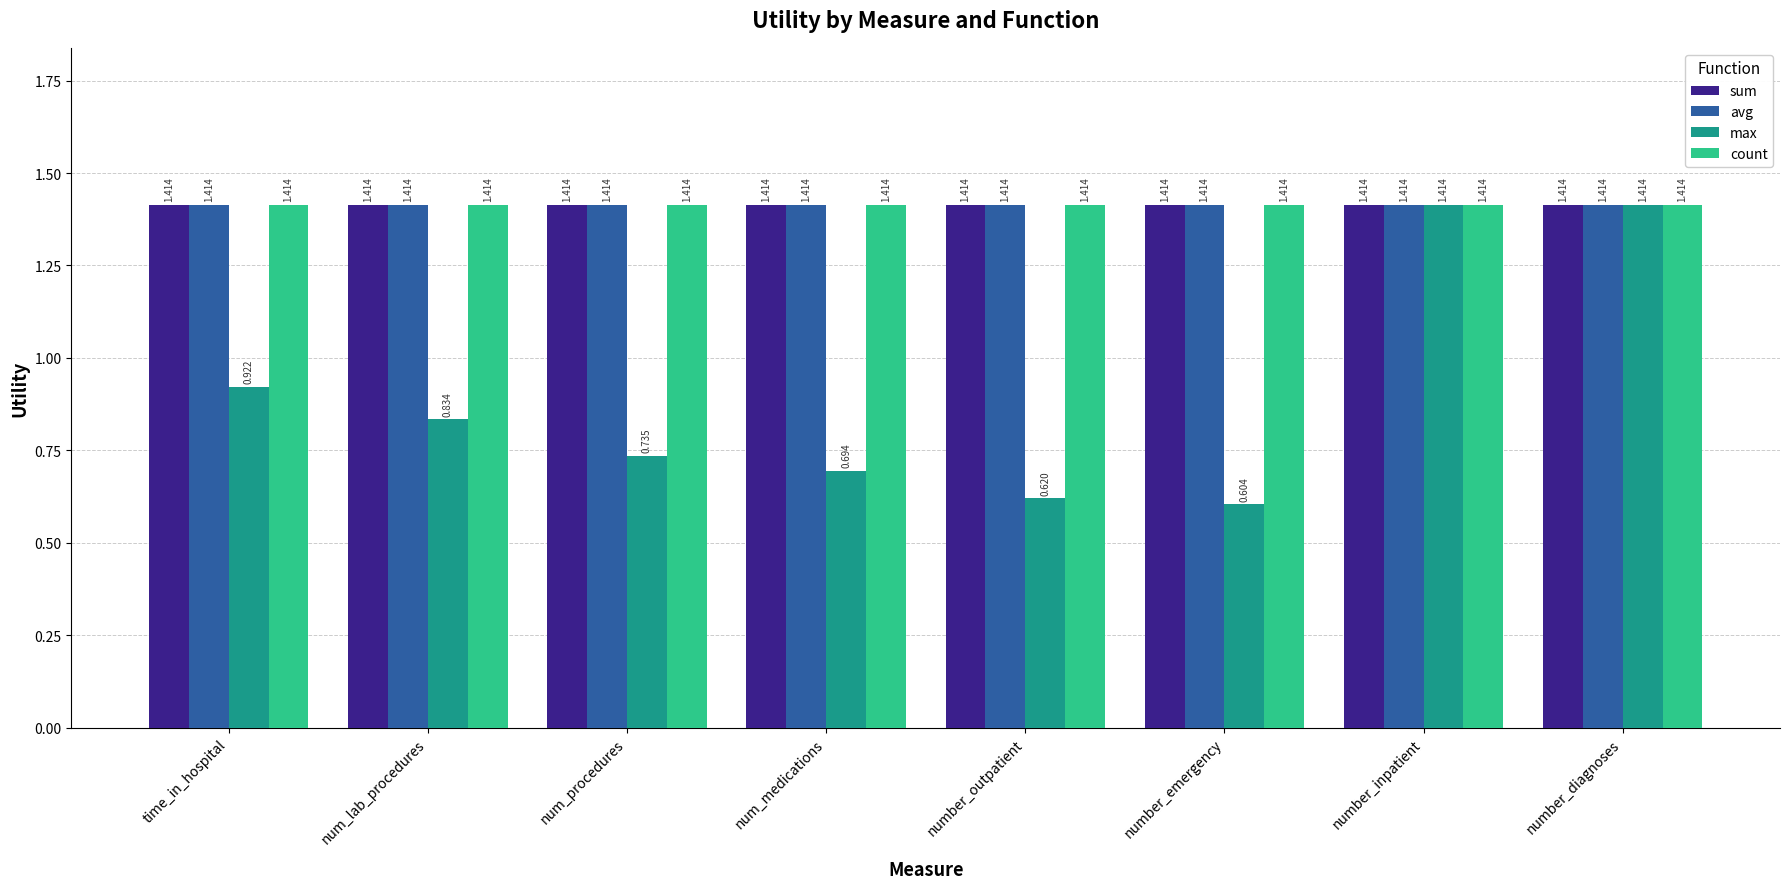

Between num_lab_procedures and number_outpatient, which series saw the biggest shift?

max